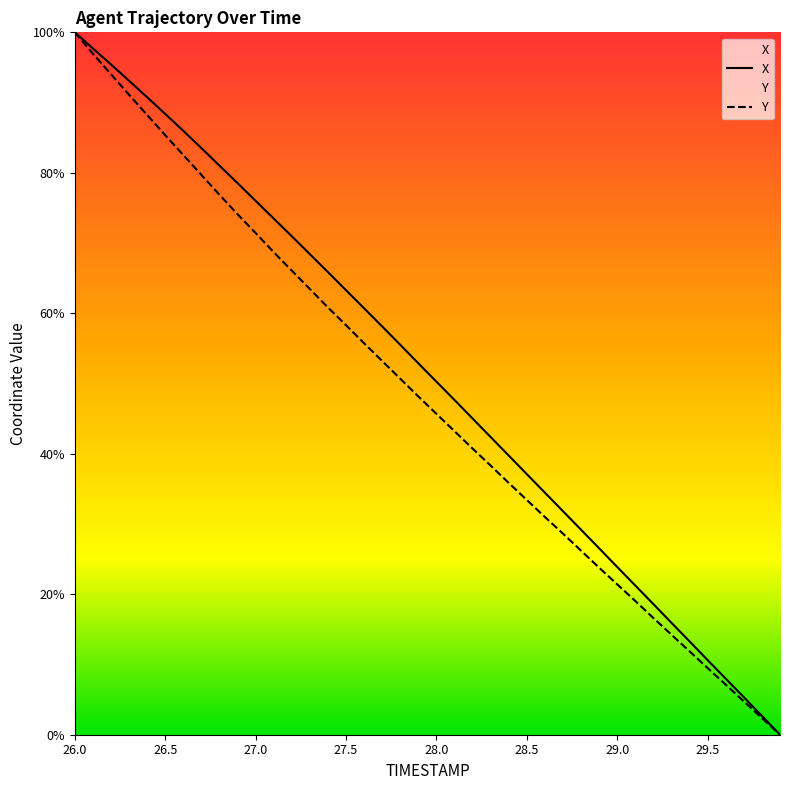

What is the maximum value shown in the chart?

100.0